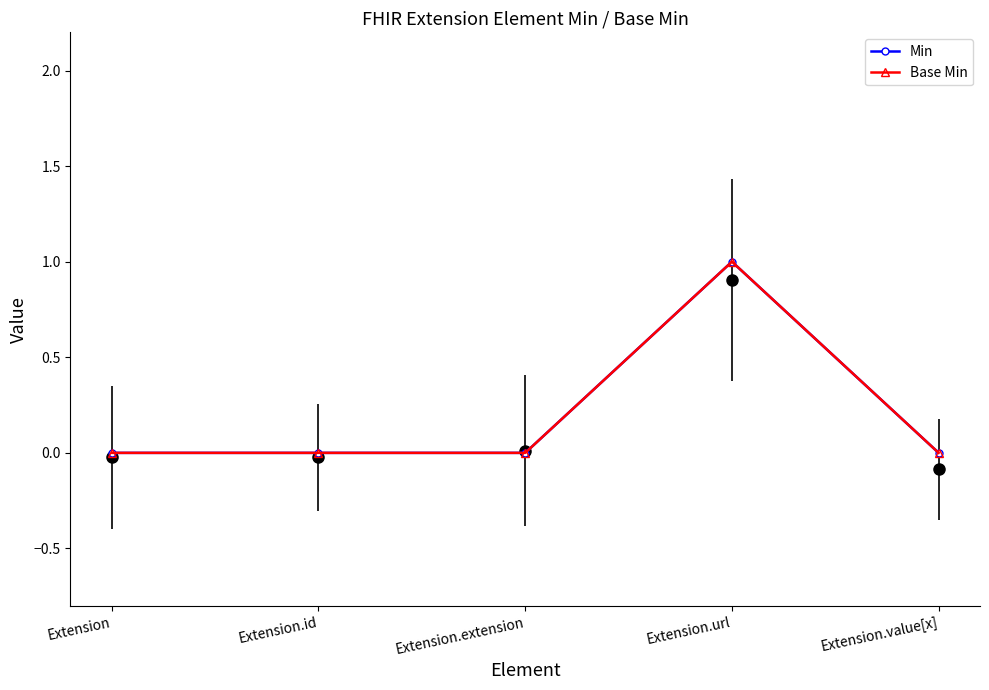

What are all the series names shown in the legend?

Min, Base Min